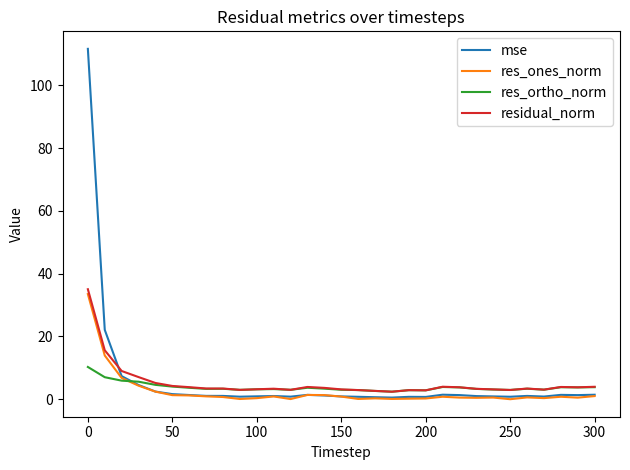

Which series has the widest spread of values?

mse